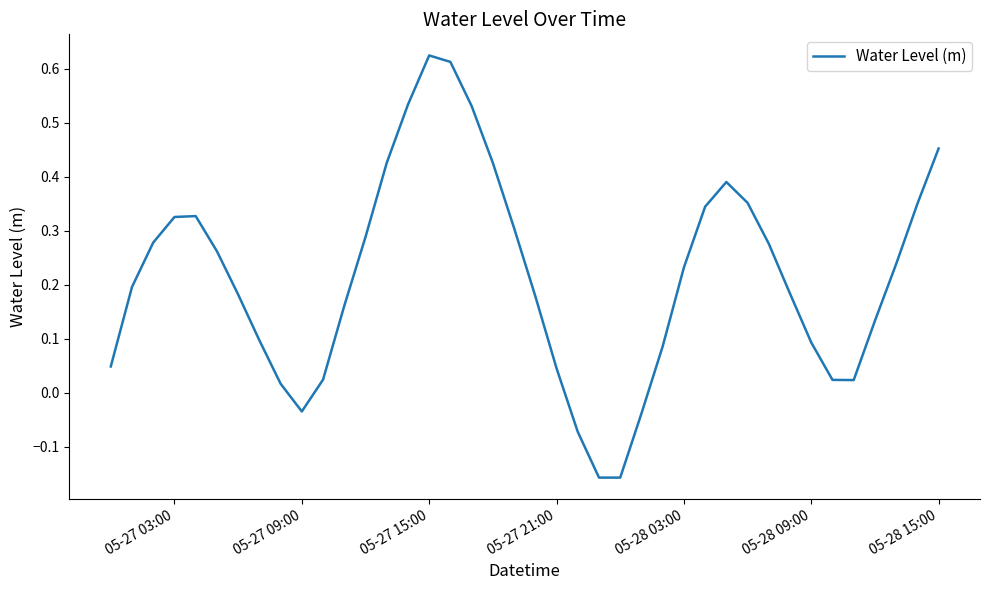

How many values are above zero?

35